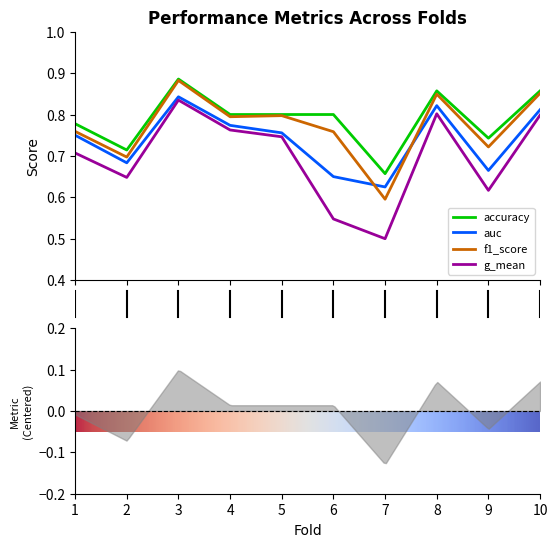

Rank the categories by g_mean value from lowest to highest.

7, 6, 9, 2, 1, 5, 4, 10, 8, 3